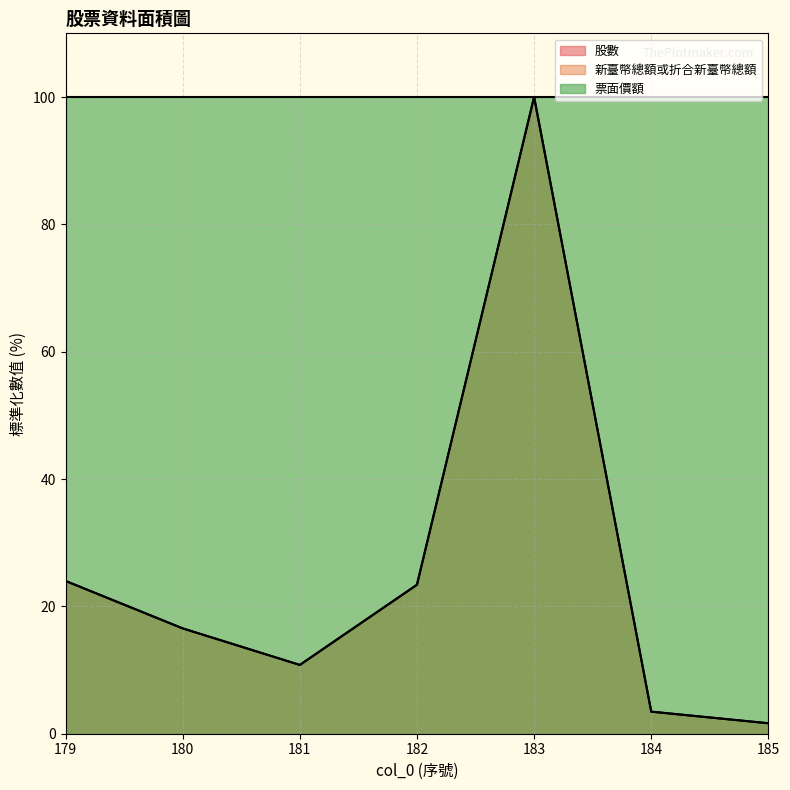

True or false: 股數 has a value of 100.0 at 183.

True